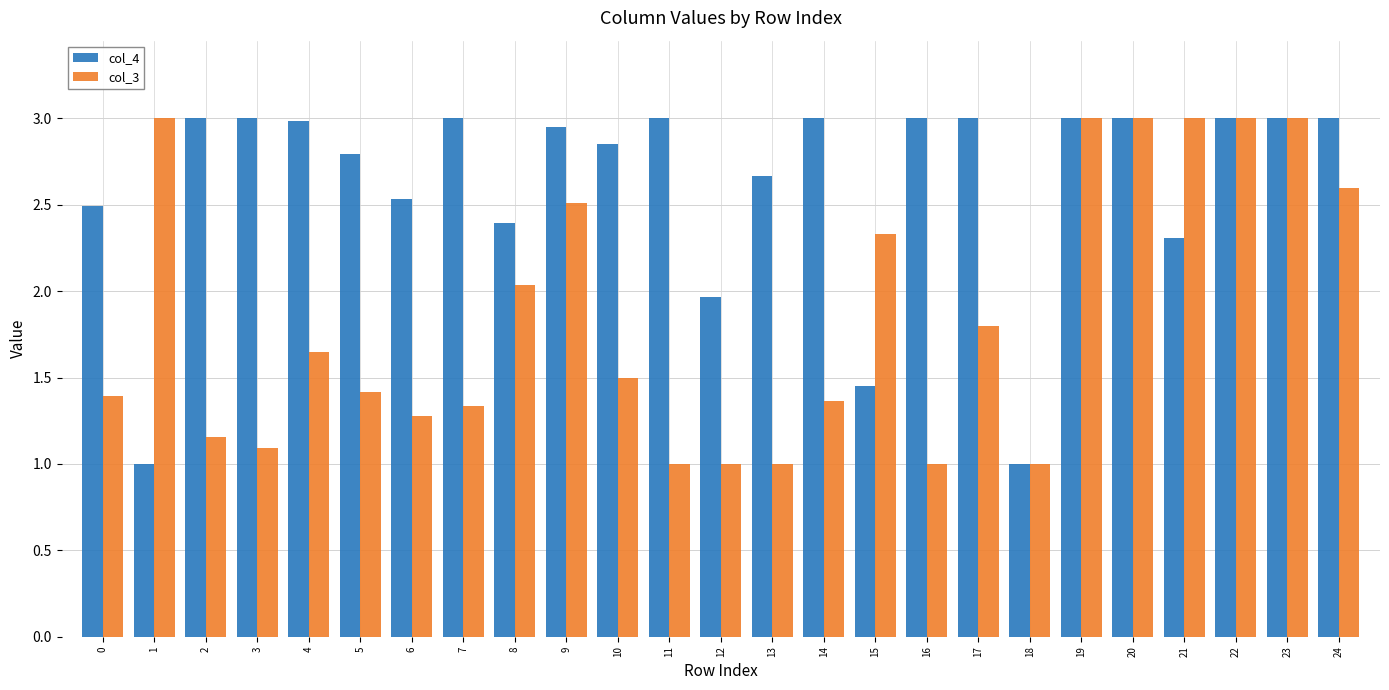

How many groups of bars are there?

25